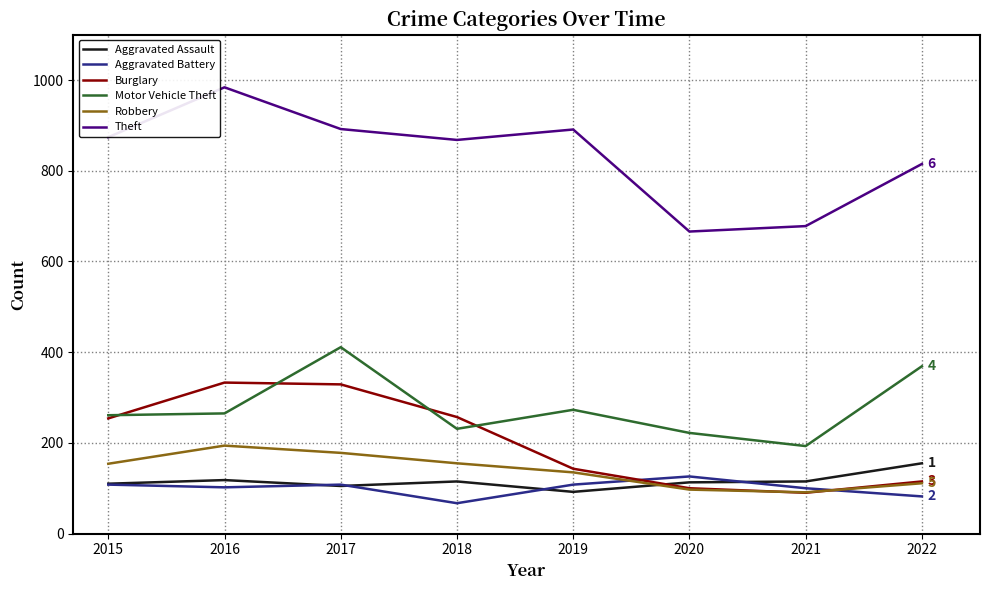

What is the difference between the highest and lowest values at 2021?

588